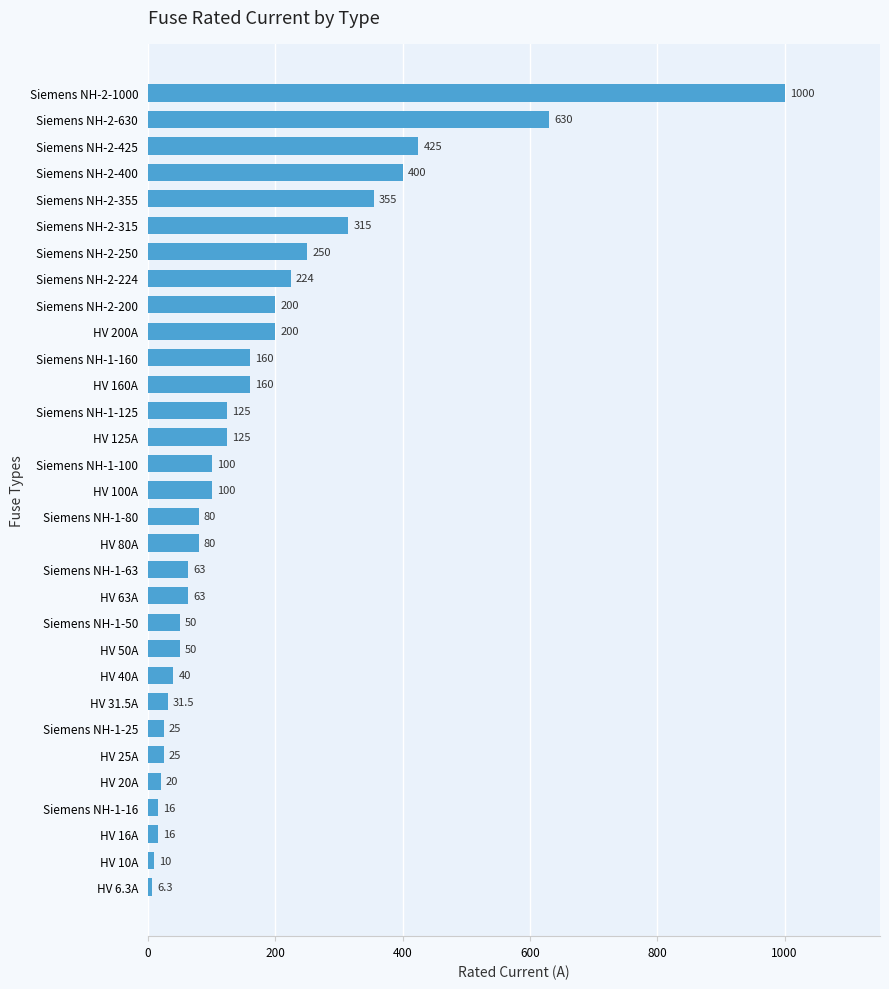

What is the difference between the maximum and minimum values?

993.7